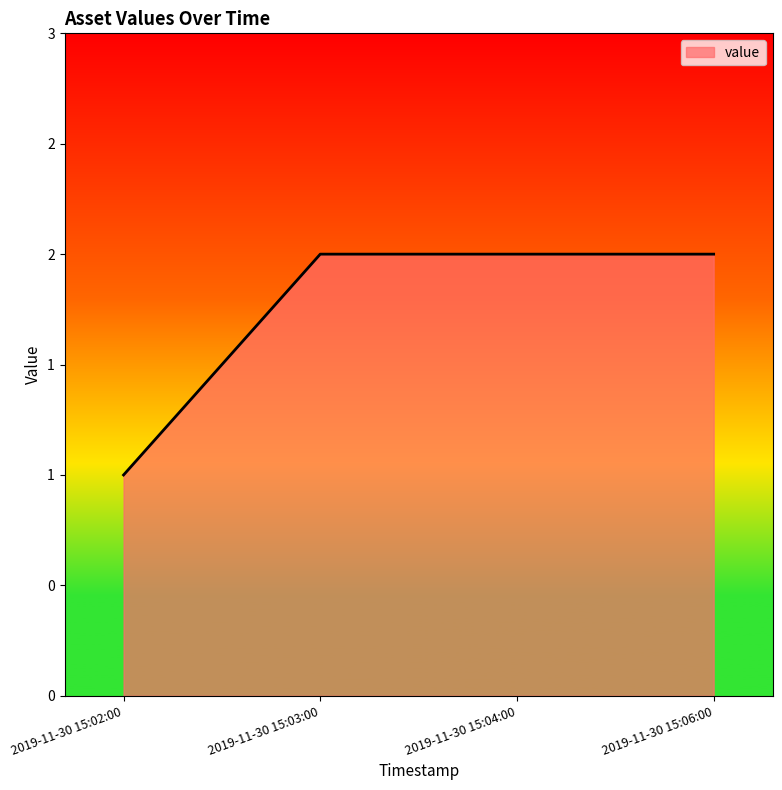

What is the ratio of the value at 2019-11-30 15:06:00 to the value at 2019-11-30 15:04:00?

1.0